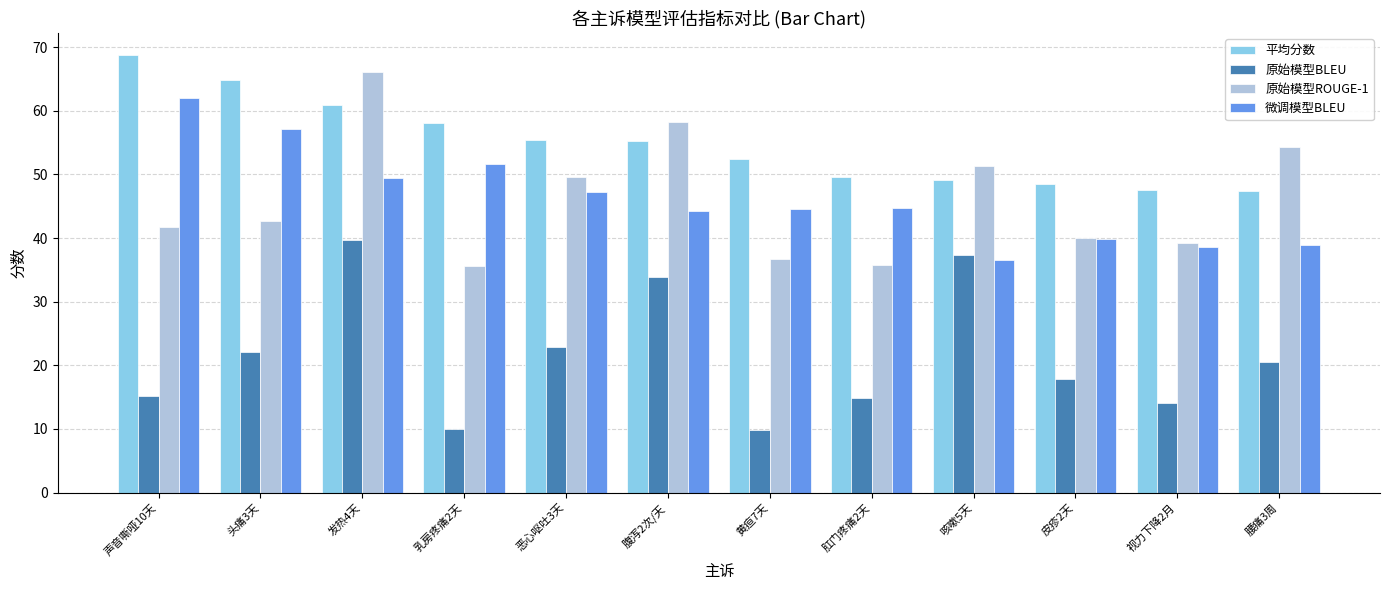

How many bars are there in each group?

4